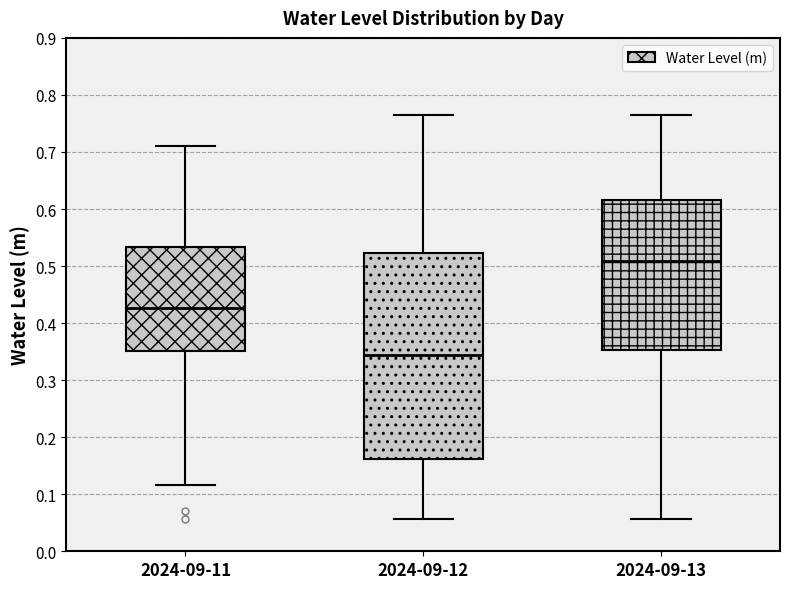

Which box's median line is the lowest?

2024-09-12